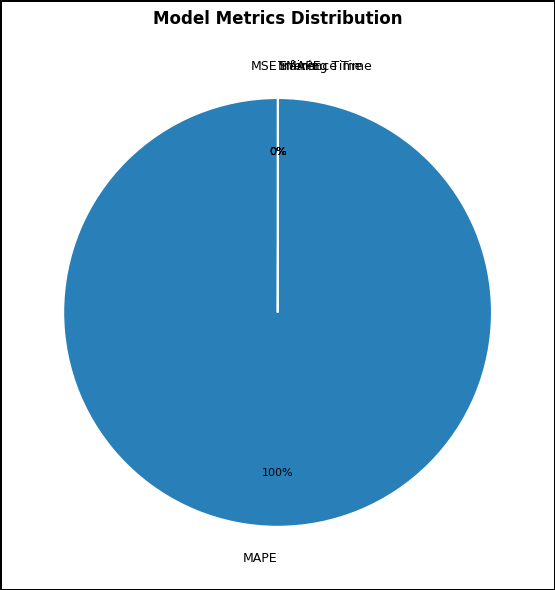

Do MSE and MAPE together represent more than half of the pie?

Yes